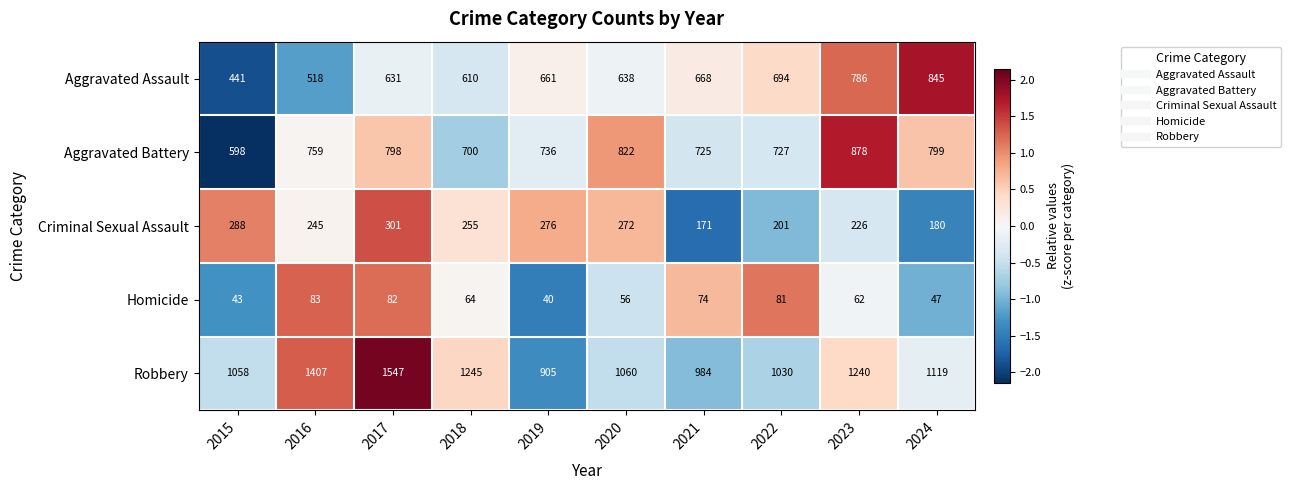

Which series changed the most between 2016 and 2022?

Robbery